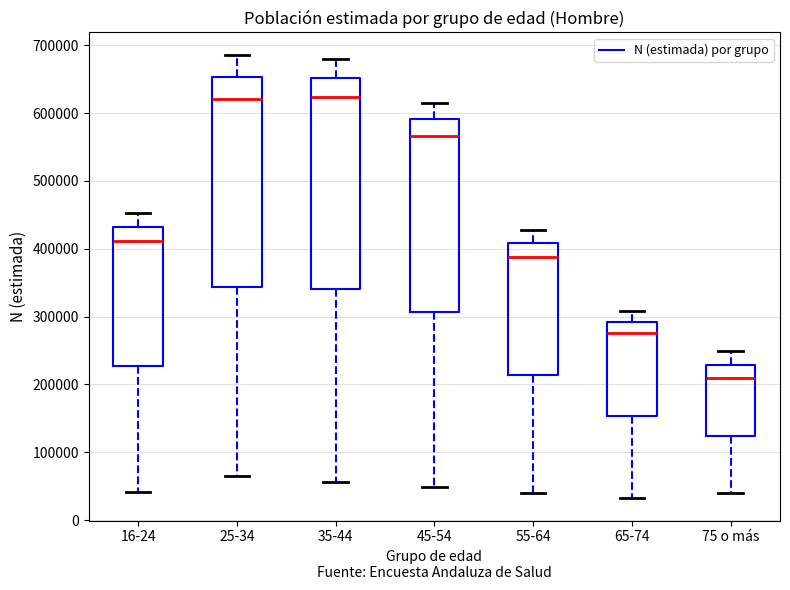

Reading left to right, read every box against the y-axis: the position of its median line, the range the box covers, and the ends of its whiskers. The values are not printed on the chart, so give them approximately, as read against the axis.

16-24: median 410000, box 230000 to 430000, whiskers 40000 to 450000
25-34: median 620000, box 340000 to 650000, whiskers 70000 to 690000
35-44: median 620000, box 340000 to 650000, whiskers 60000 to 680000
45-54: median 570000, box 310000 to 590000, whiskers 50000 to 610000
55-64: median 390000, box 210000 to 410000, whiskers 40000 to 430000
65-74: median 280000, box 150000 to 290000, whiskers 30000 to 310000
75 o más: median 210000, box 120000 to 230000, whiskers 40000 to 250000